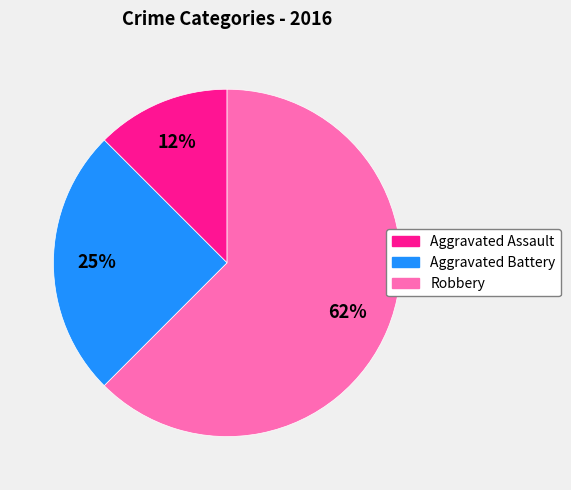

To the nearest percent, what percentage of the pie is Aggravated Battery?

25%